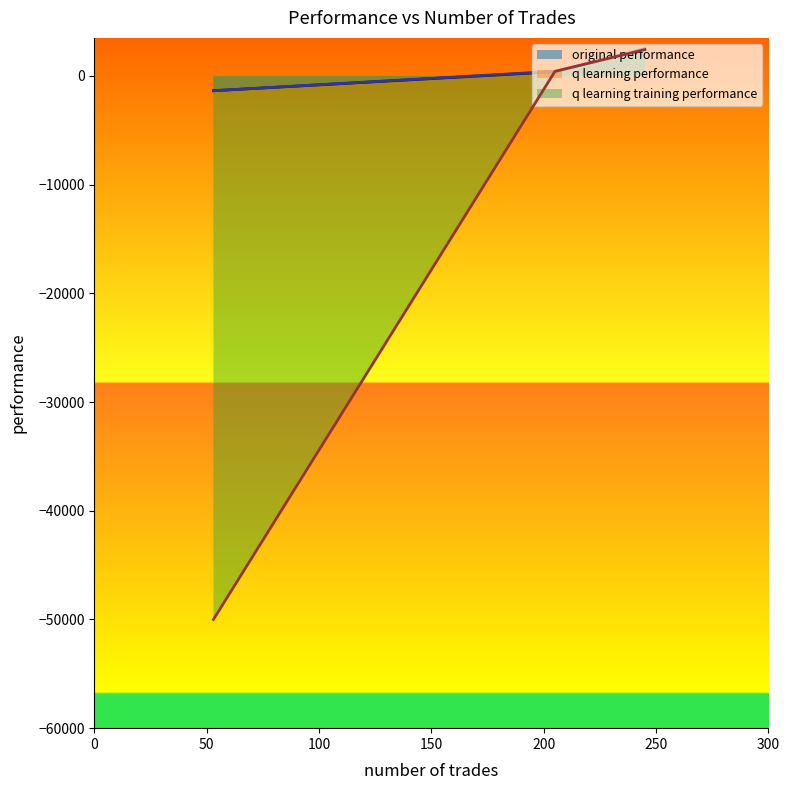

What is the minimum value for q learning performance?

-1357.8